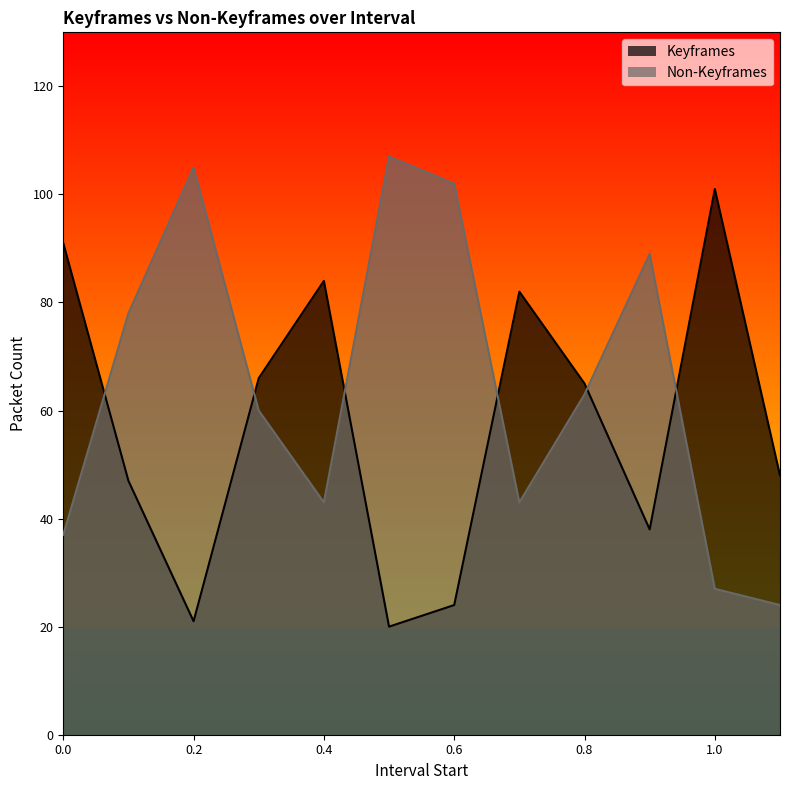

Reading left to right, what are all the values shown in this chart?

Keyframes: 91	47	21	66	84	20	24	82	65	38	101	48
Non-Keyframes: 37	78	105	60	43	107	102	43	63	89	27	24